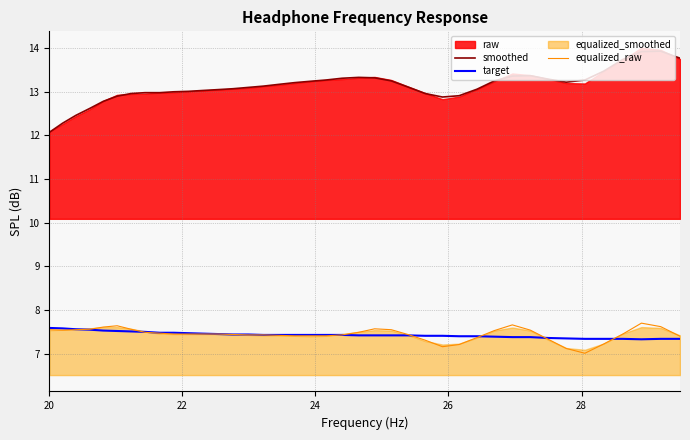

True or false: target and equalized_raw cross at least once.

True